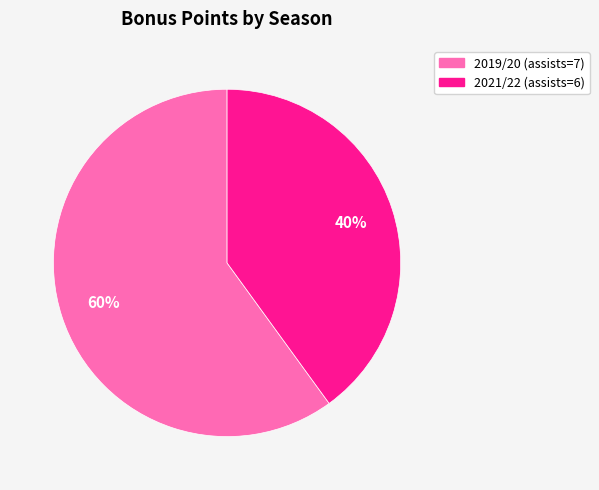

The 2021/22 (assists=6) slice represents 40% of the pie. True or false?

True